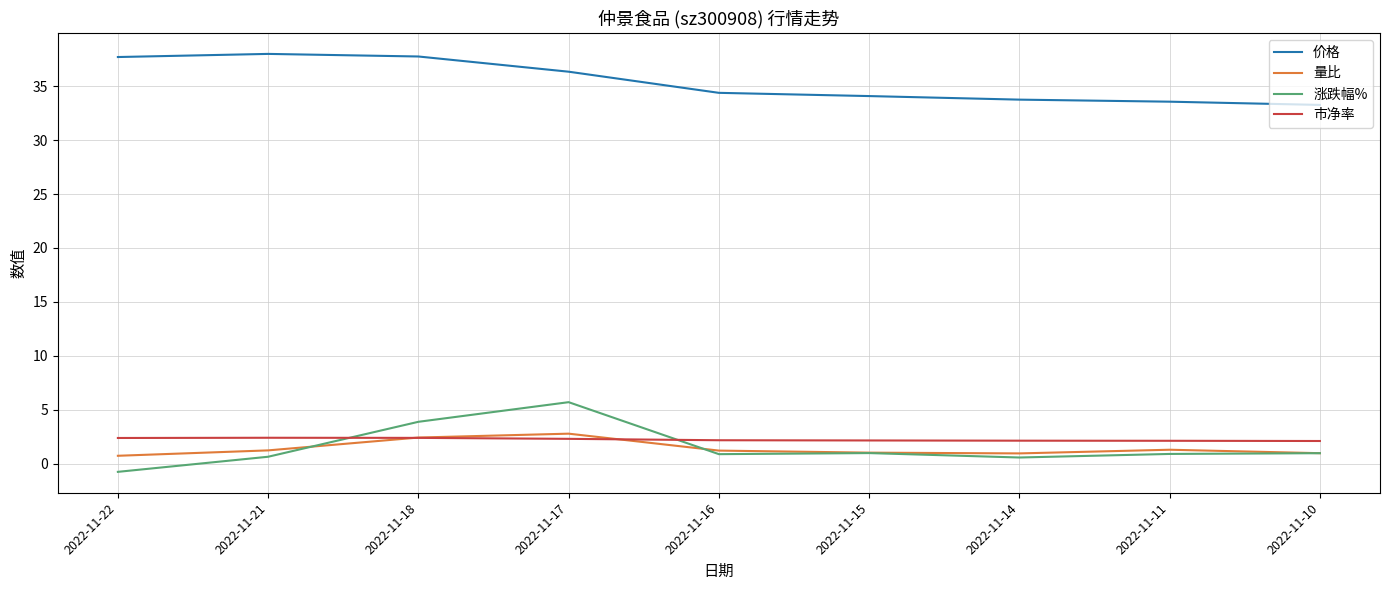

What is the highest value of the 量比 series?

2.8